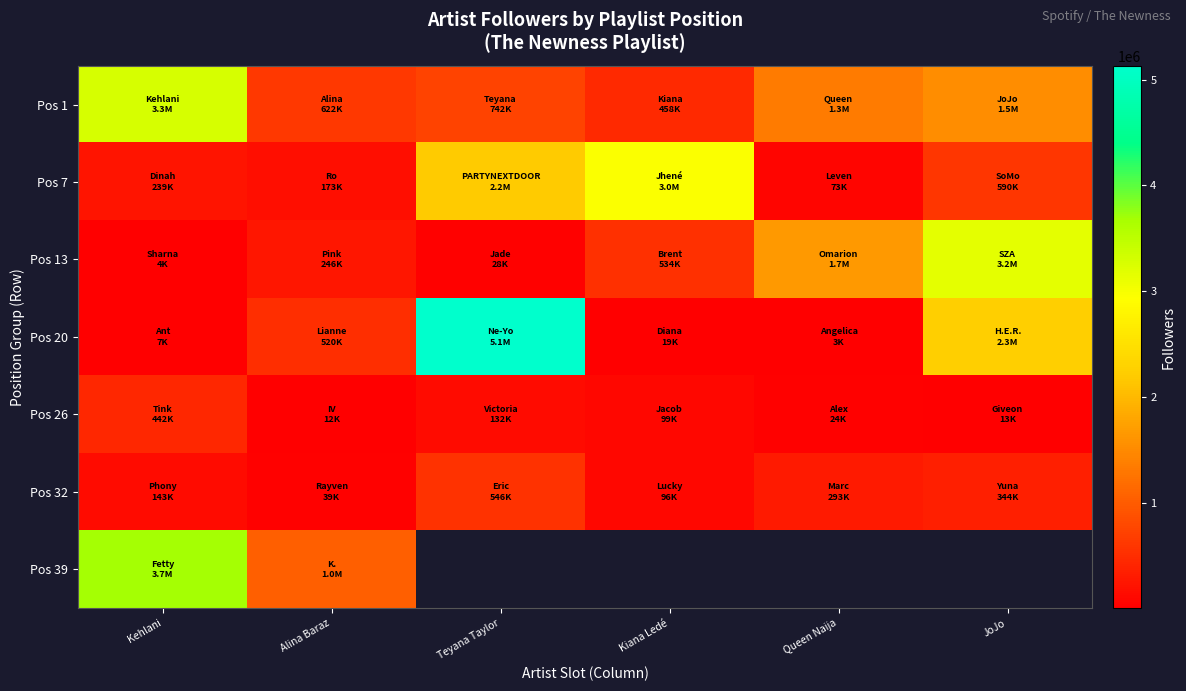

What is the sum of all Pos 32 values?

1461543.0